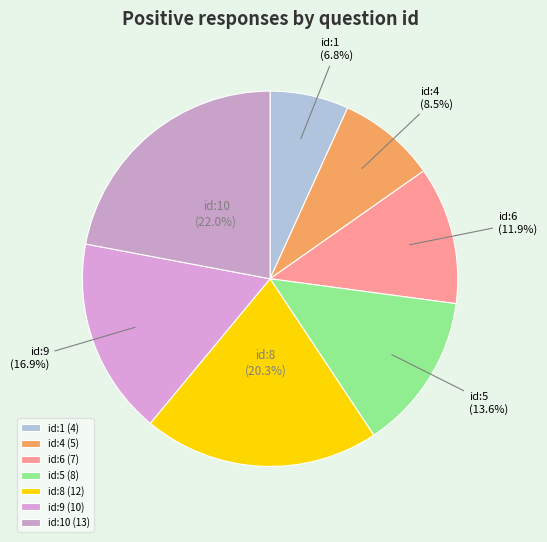

Rank the categories by value from lowest to highest.

id:1 (4), id:4 (5), id:6 (7), id:5 (8), id:9 (10), id:8 (12), id:10 (13)